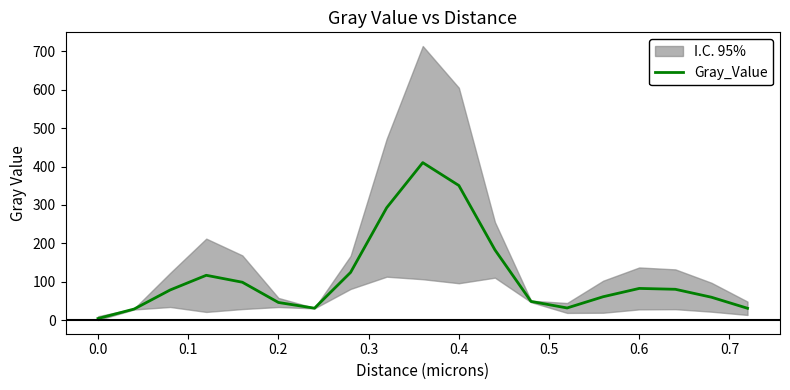

True or false: Gray_Value has a value of 3.9 at 0.0.

True